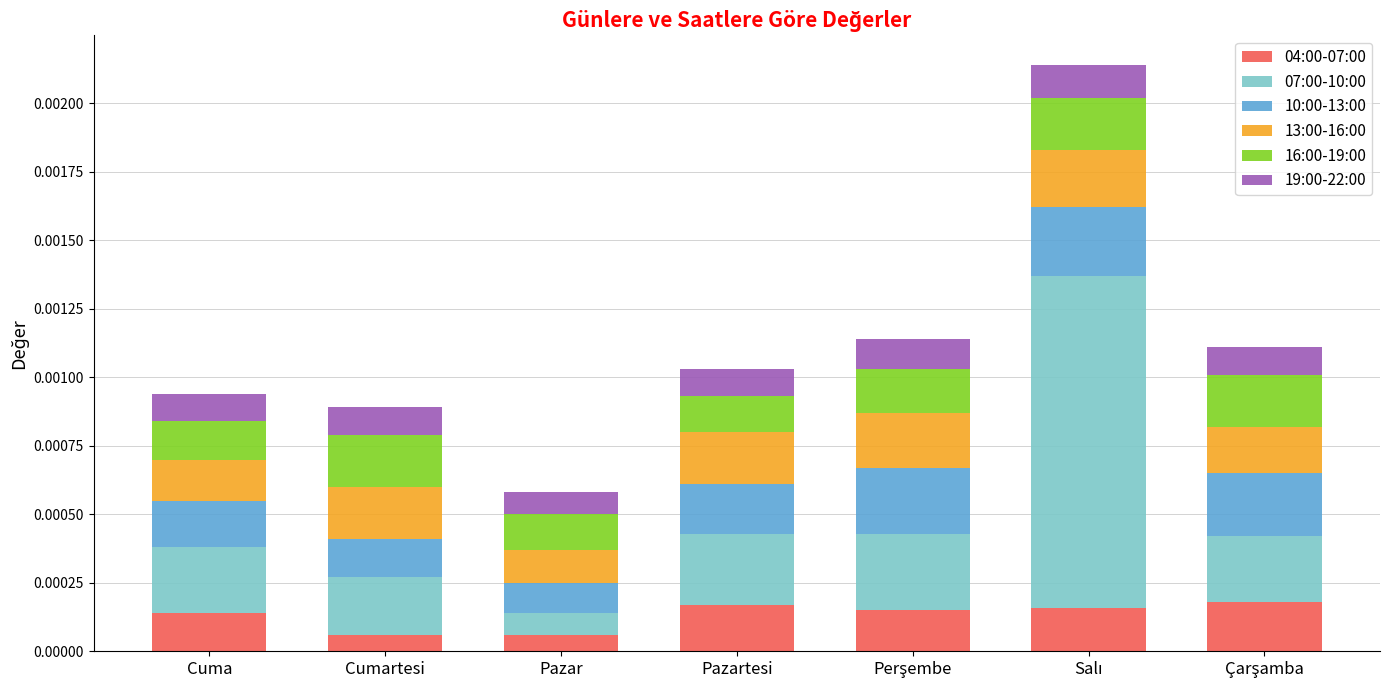

Count the number of data series in this chart.

6